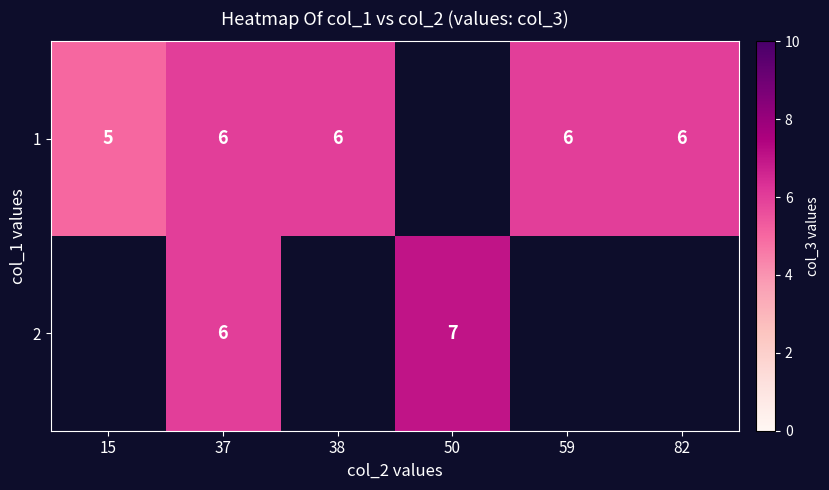

True or false: 2 has a value of 6 at 37.

True